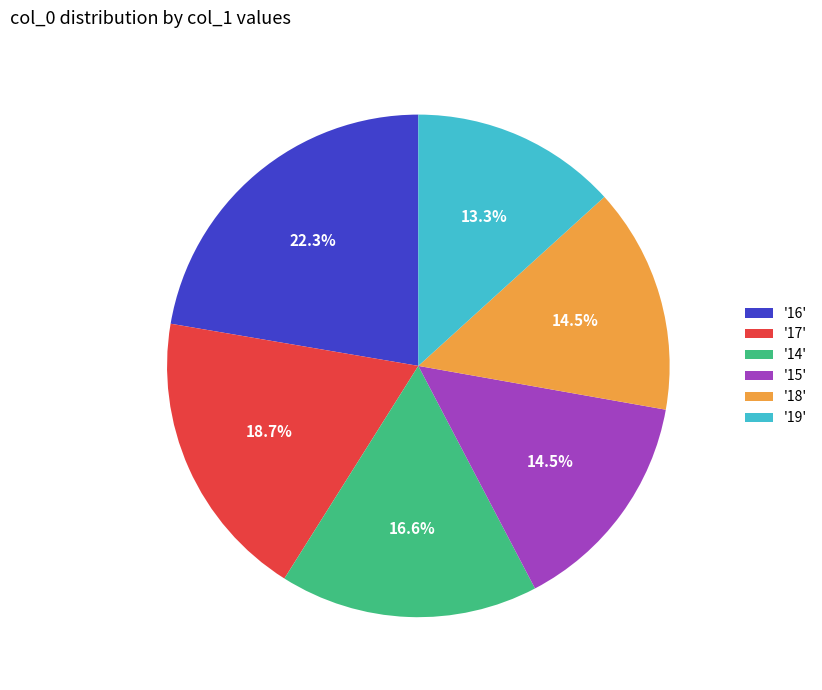

Does any single category account for the majority?

No